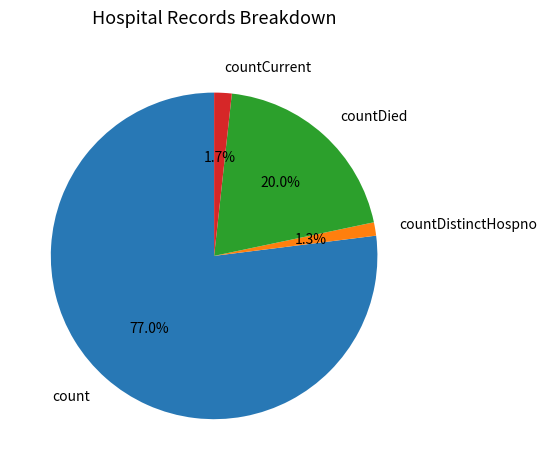

Which has a higher value, countDistinctHospno or count?

count